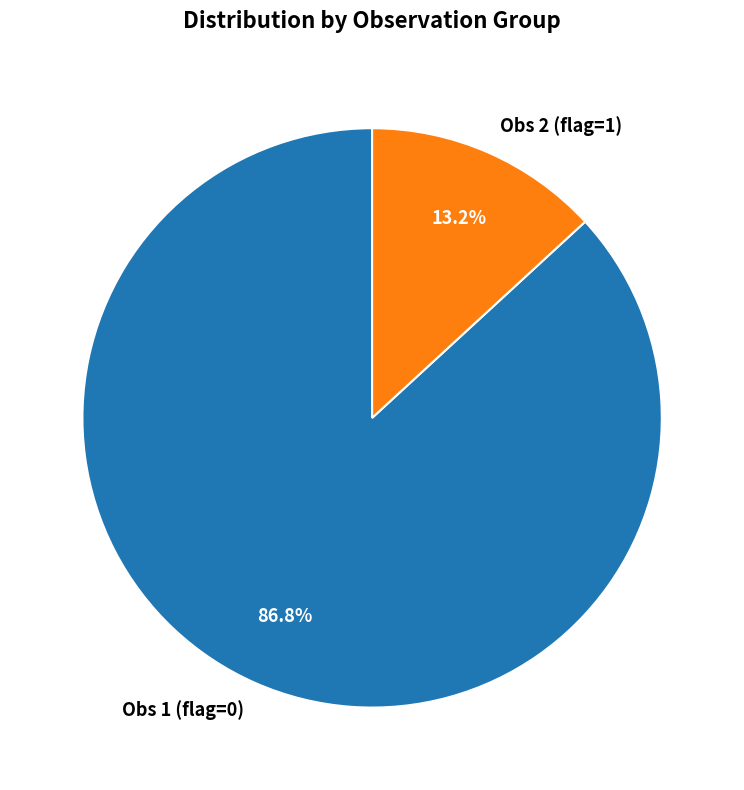

Rank the categories by value from lowest to highest.

Obs 2 (flag=1), Obs 1 (flag=0)